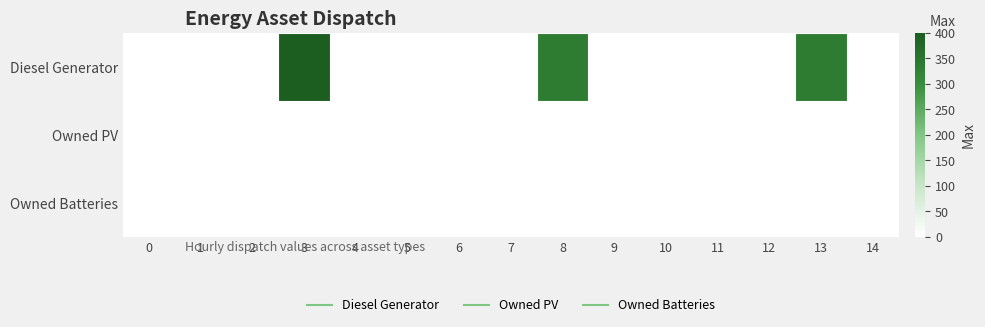

Which has a higher value, 9 or 5?

9